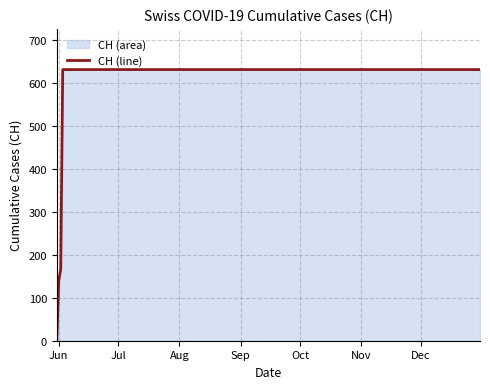

How many data points are less than 631?

3